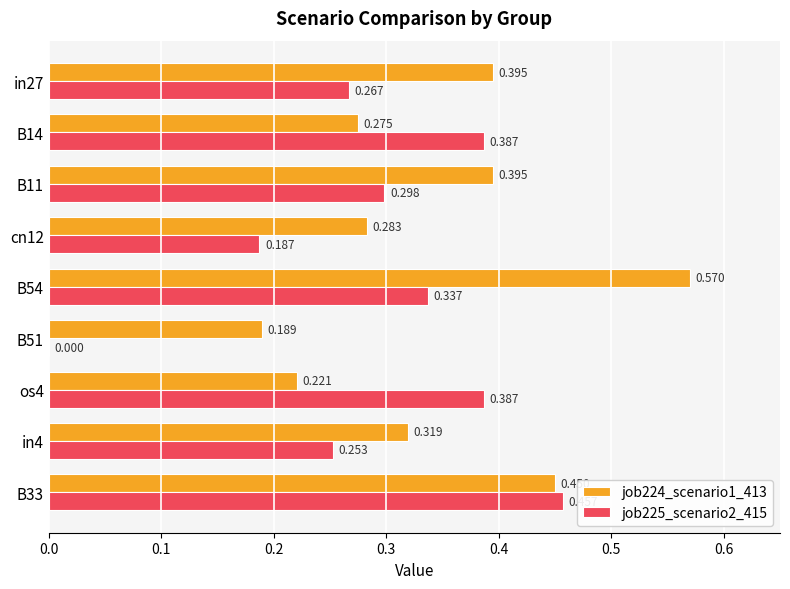

Where is job224_scenario1_413 nearest to the value 0?

B51